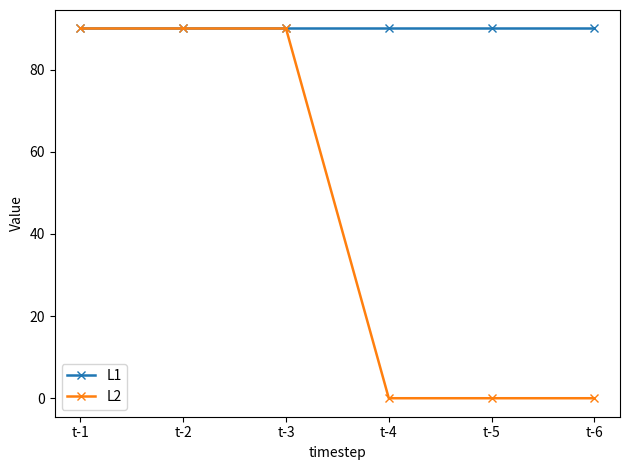

Which series has the largest range (max minus min)?

L2